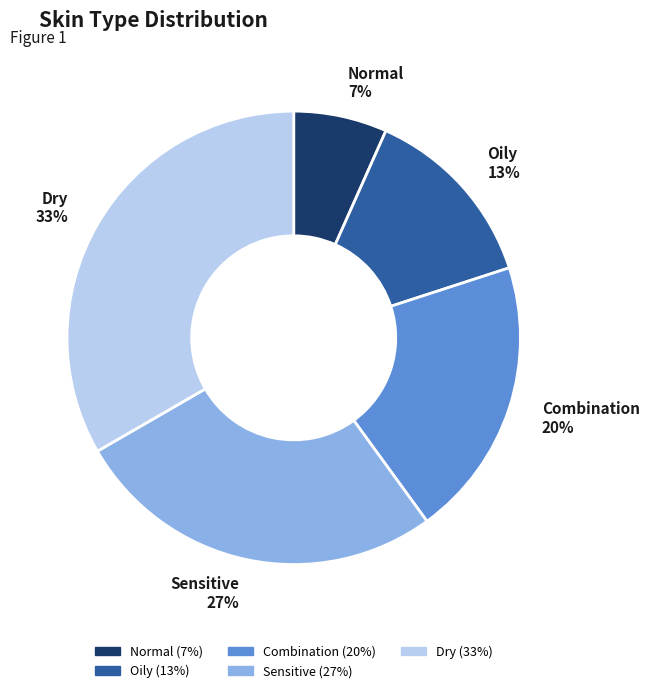

What percentage is the Oily slice, to the nearest percent?

13%